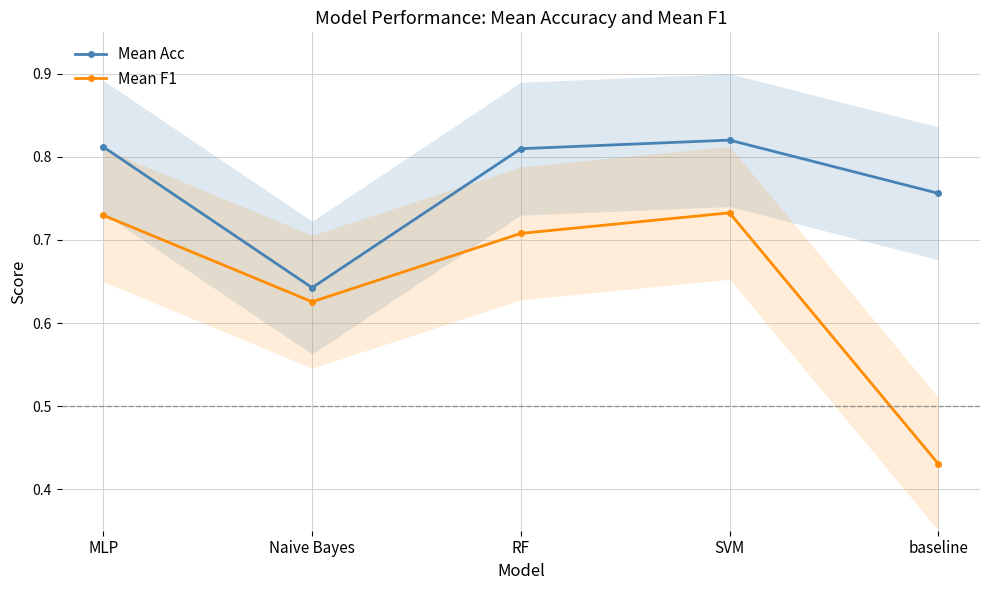

Is it true that Mean Acc equals 0.2 at MLP?

False